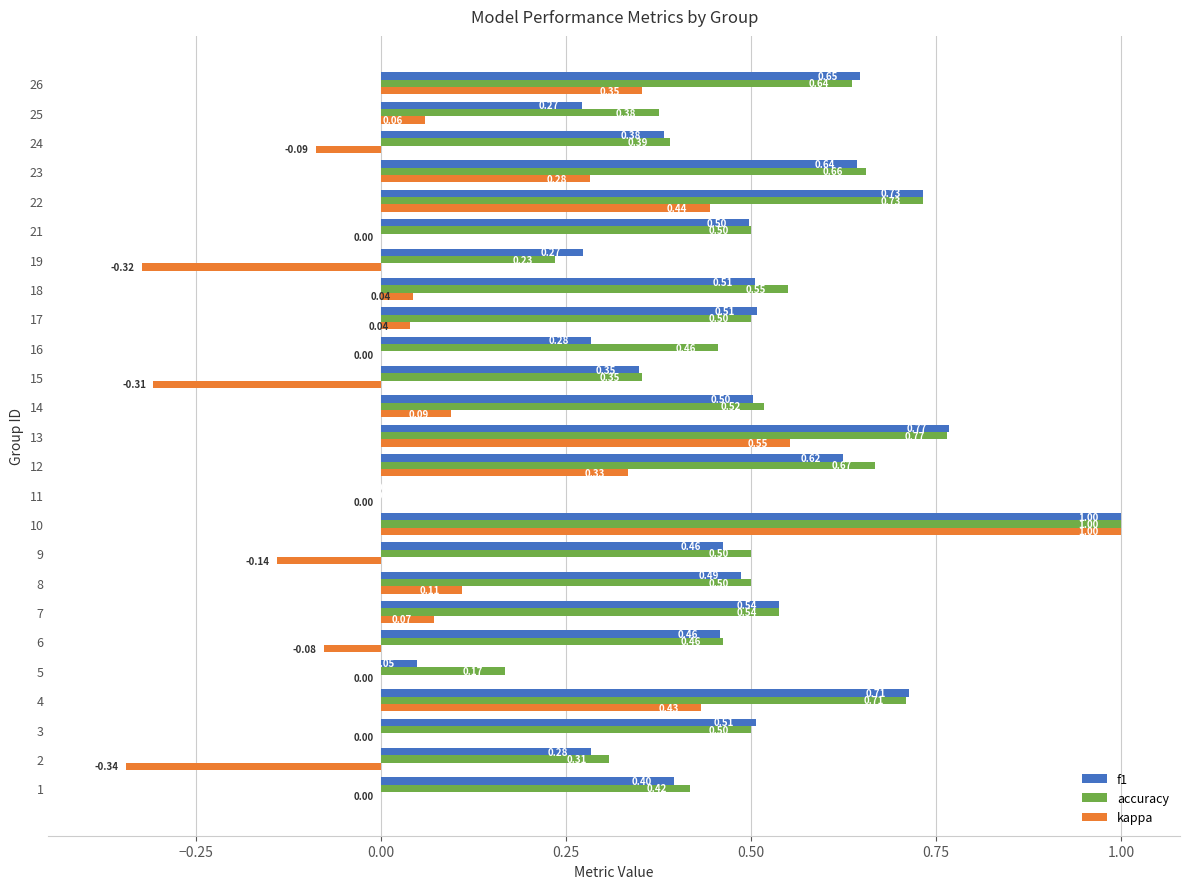

What is the sum of all f1 values?

11.9